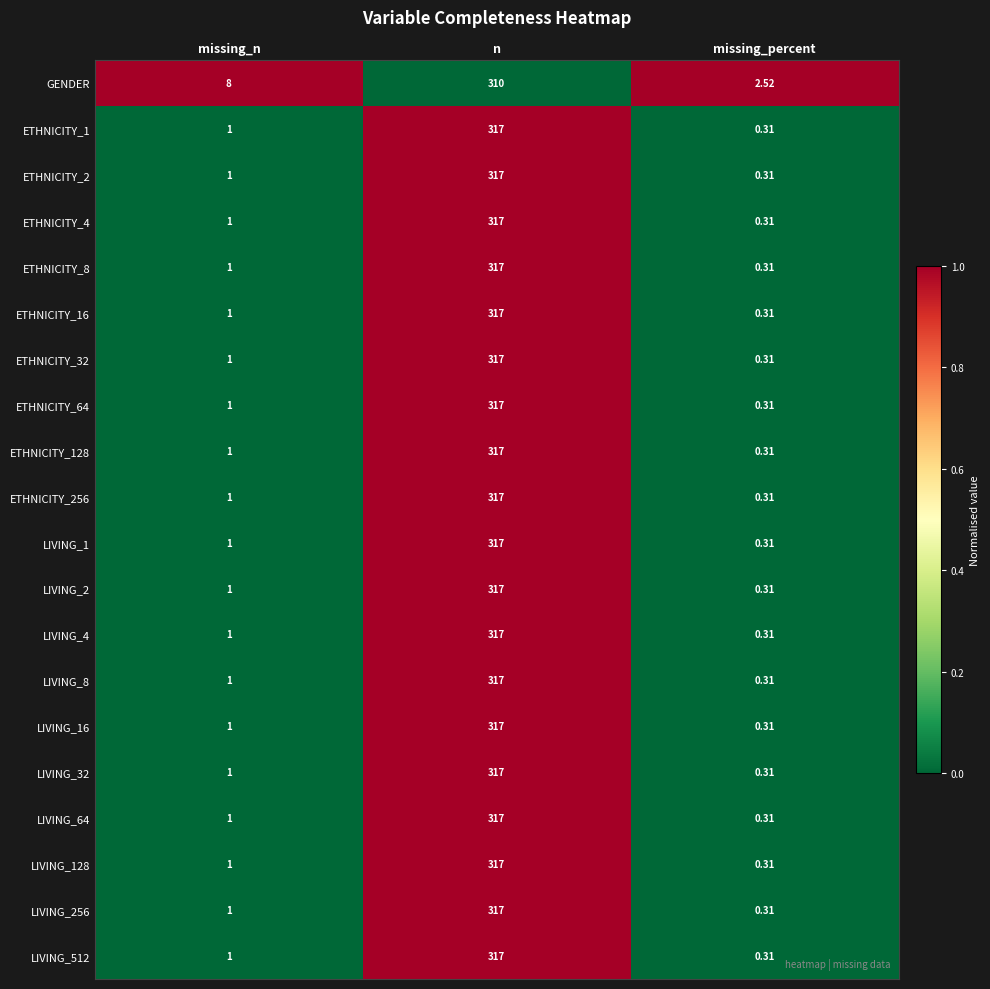

Is the value of LIVING_16 at missing_percent greater than the value of LIVING_32 at n?

No